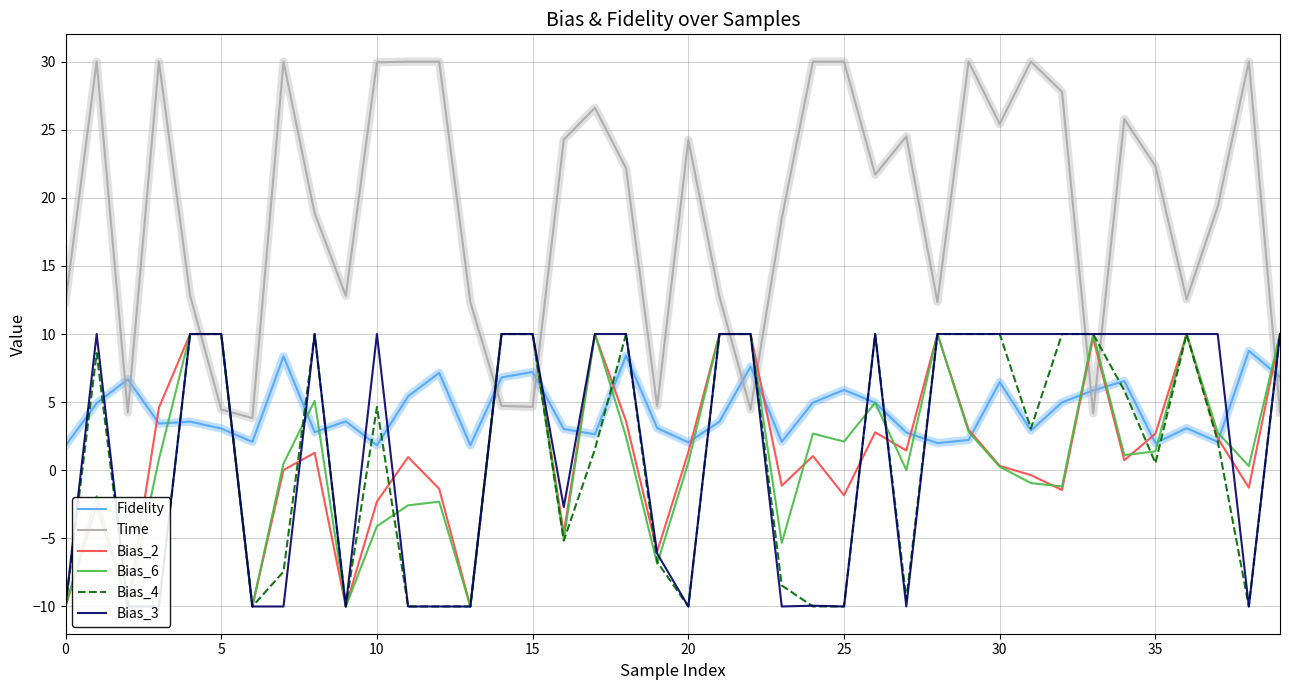

Which series ends up on top after the final intersection of Fidelity and Bias_6?

Bias_6